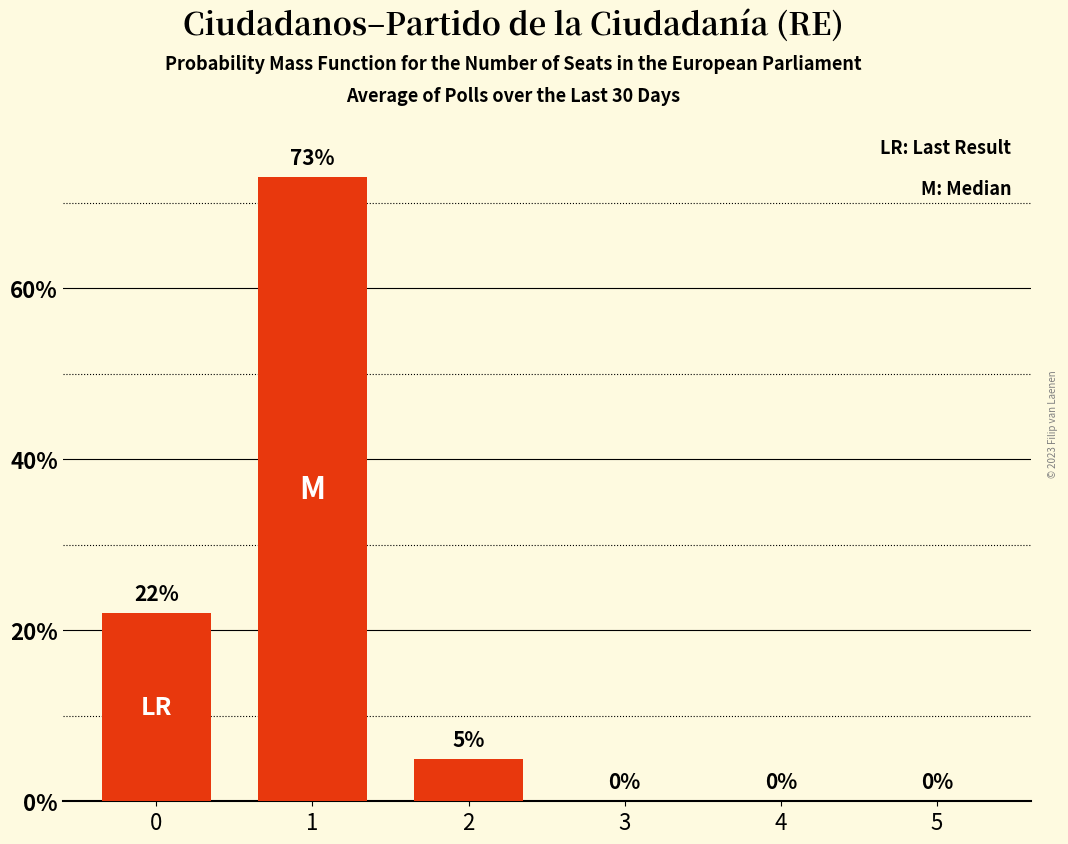

Are the bars grouped side by side (vs. stacked)?

No